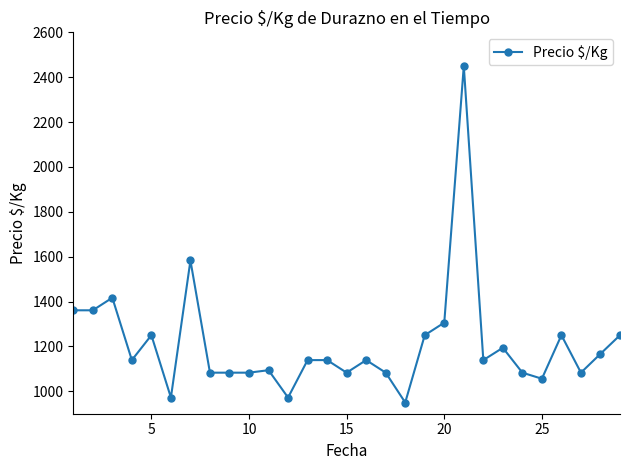

Reading left to right, extract all data points from this chart.

1361	1361	1417	1139	1250	972	1583	1083	1083	1083	1094	972	1139	1139	1083	1139	1083	950	1250	1306	2450	1139	1194	1083	1056	1250	1083	1167	1250